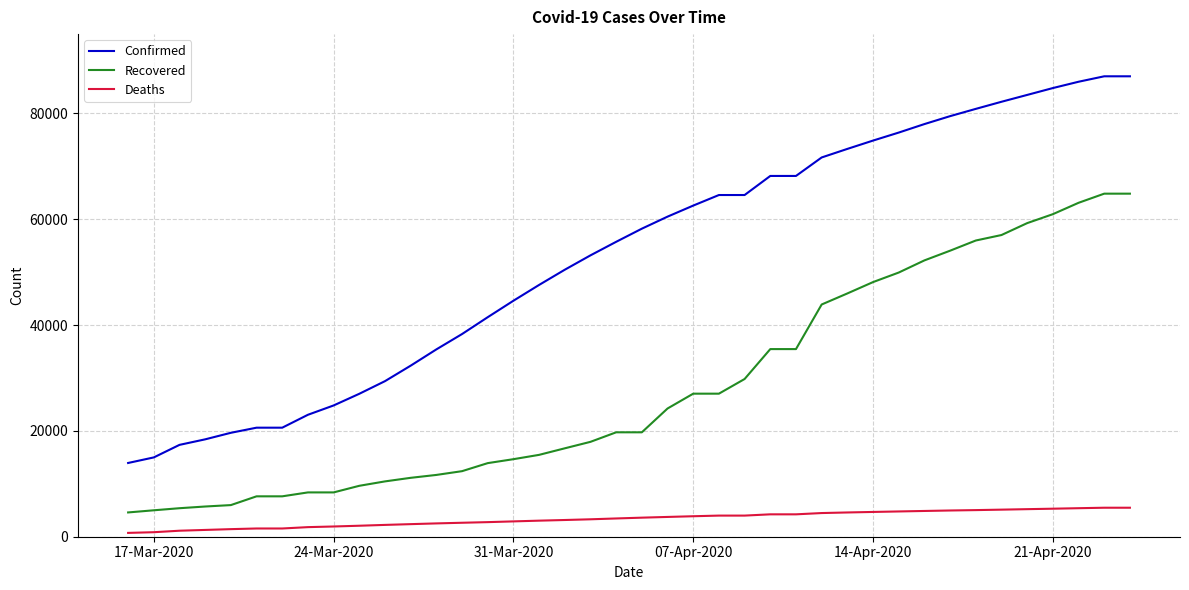

What is the greatest value displayed?

87026